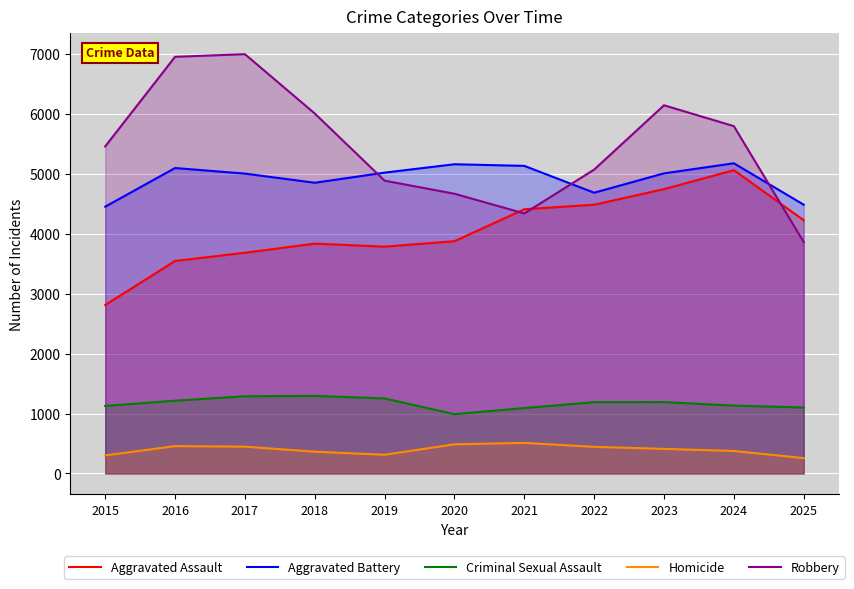

What is the maximum value shown in the chart?

6997